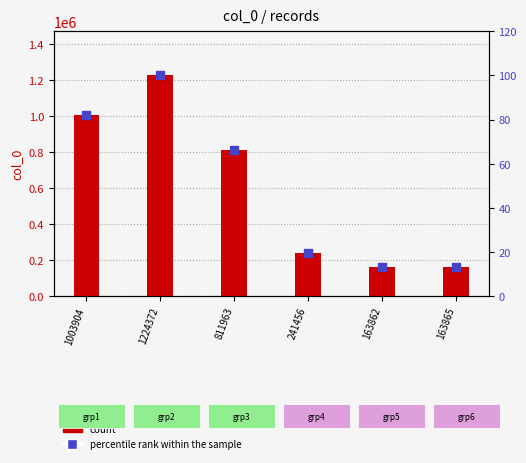

At how many categories does at least one series exceed 458293?

3